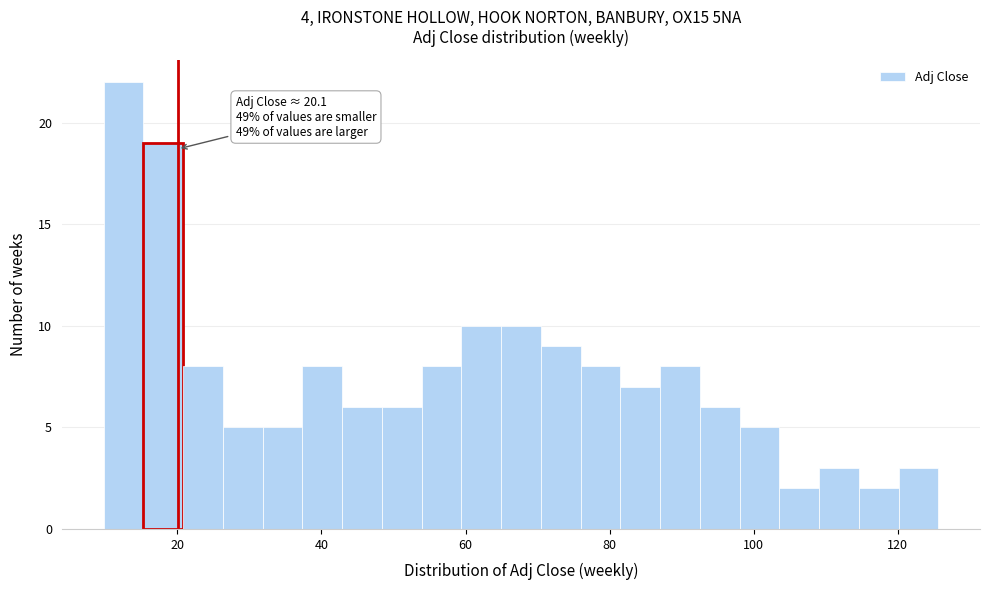

Read against the x-axis, roughly where is the centre of the tallest bar?

12